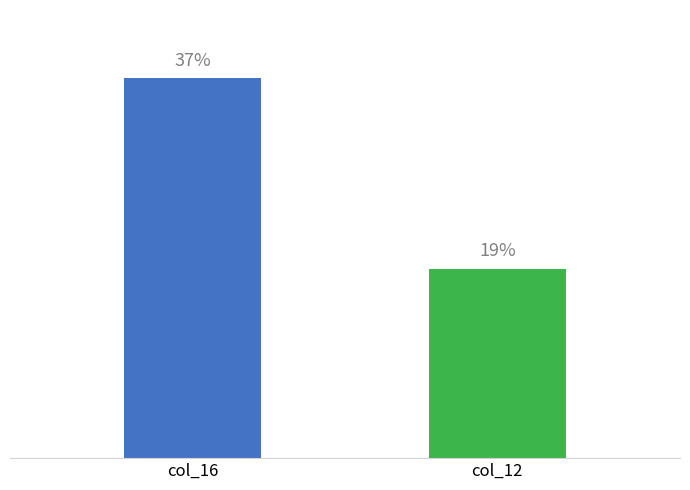

What is the value of the 2nd bar from the left?

18.6